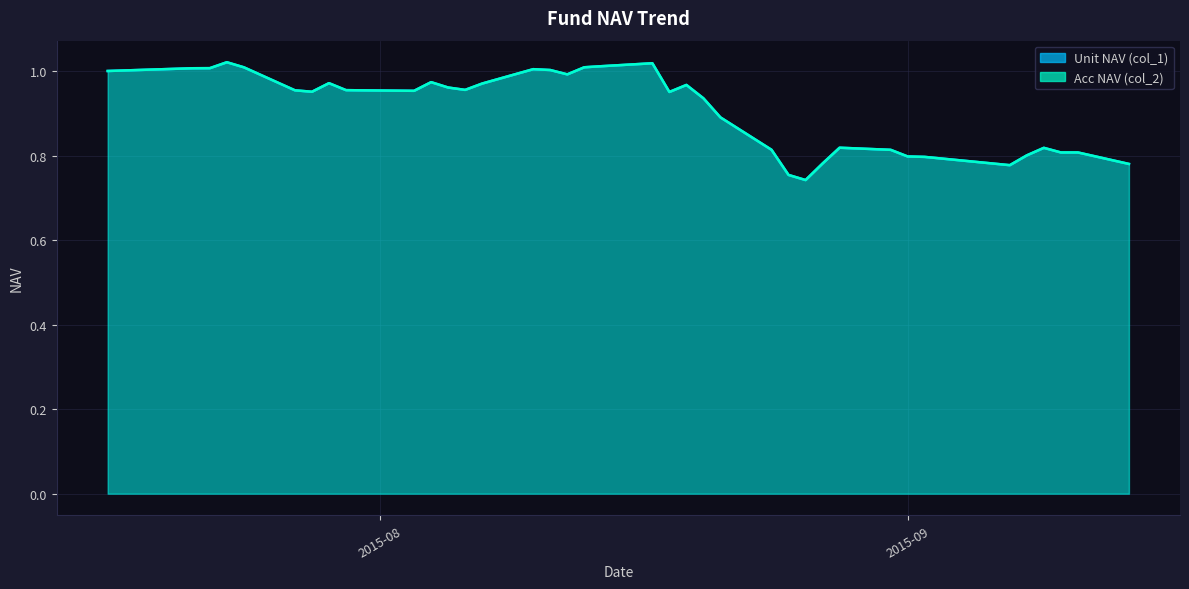

Which series has the largest total across all categories?

Unit NAV (col_1)